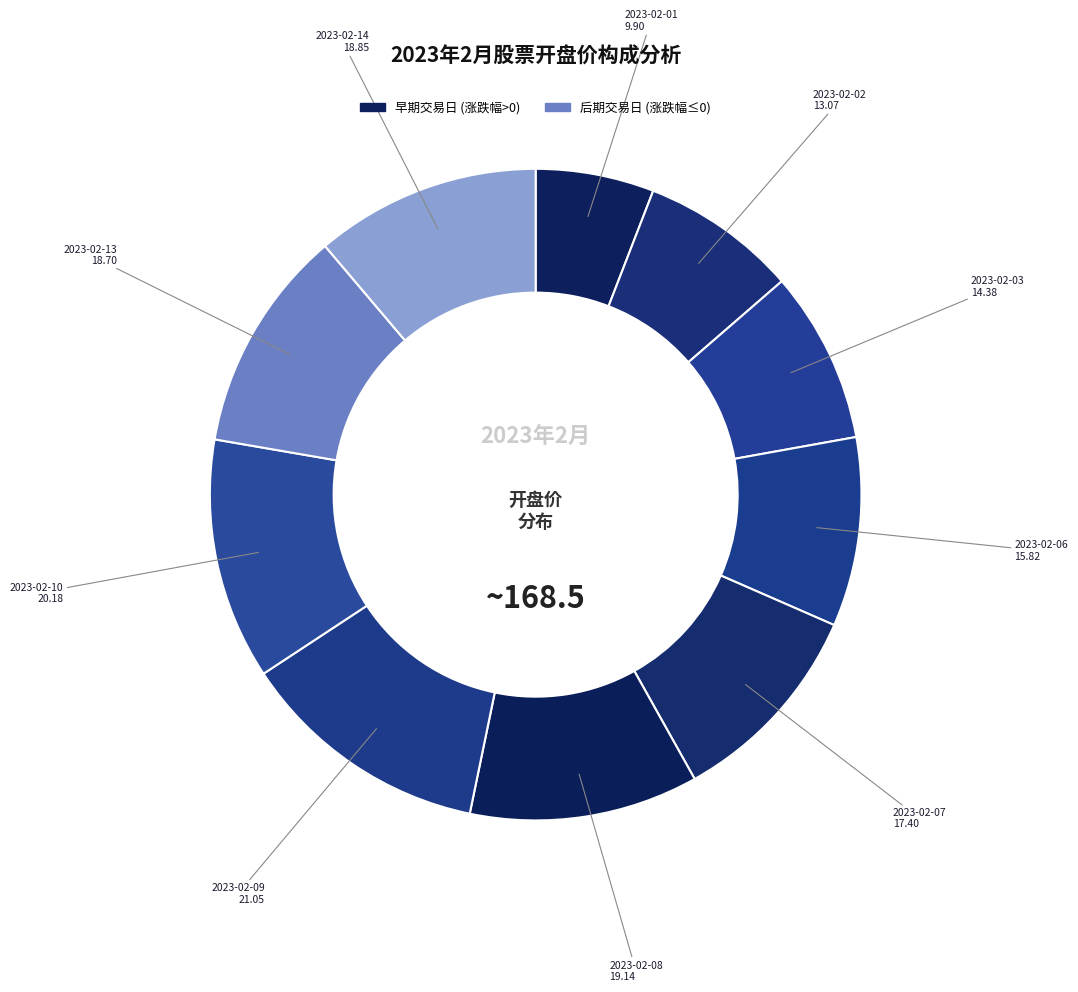

Is it true that 2023-02-08 is 11% of the pie?

True